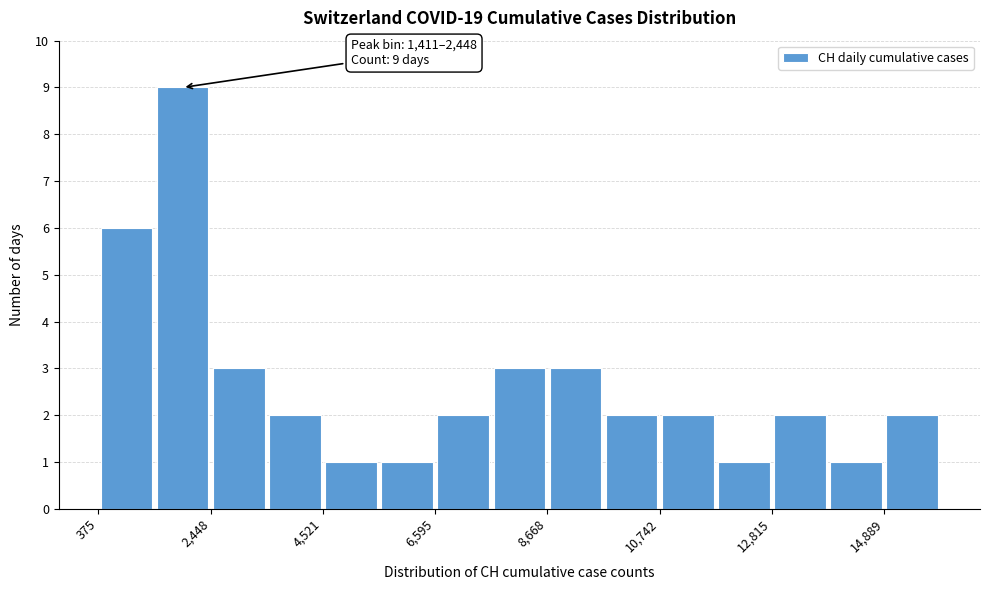

Around what value on the x-axis is the tallest bar? Give the approximate position of its centre, as read against the axis.

2000